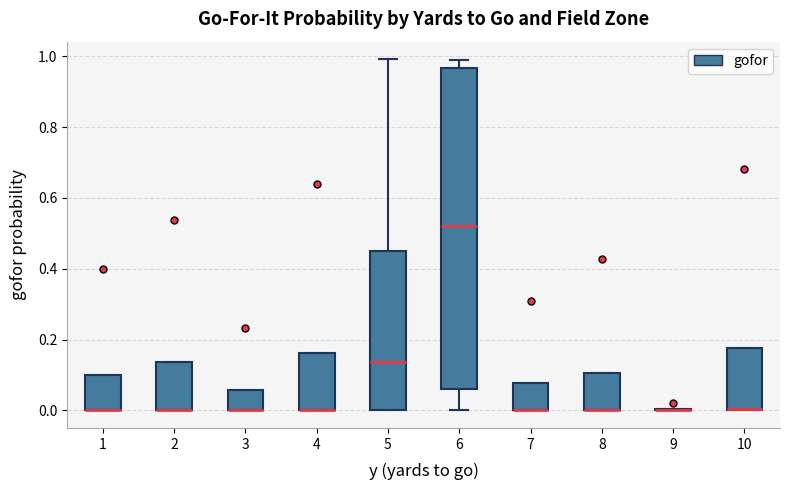

Reading left to right, read every box against the y-axis: the position of its median line, the range the box covers, and the ends of its whiskers. The values are not printed on the chart, so give them approximately, as read against the axis.

1: median 0.00 (drawn on the box's lower edge), box 0.00 to 0.10, whiskers 0.00 to 0.10
2: median 0.00 (drawn on the box's lower edge), box 0.00 to 0.14, whiskers 0.00 to 0.14
3: median 0.00 (drawn on the box's lower edge), box 0.00 to 0.06, whiskers 0.00 to 0.06
4: median 0.00 (drawn on the box's lower edge), box 0.00 to 0.16, whiskers 0.00 to 0.16
5: median 0.14, box 0.00 to 0.46, whiskers 0.00 to 1.00
6: median 0.52, box 0.06 to 0.96, whiskers 0.00 to 0.98
7: median 0.00 (drawn on the box's lower edge), box 0.00 to 0.08, whiskers 0.00 to 0.08
8: median 0.00 (drawn on the box's lower edge), box 0.00 to 0.10, whiskers 0.00 to 0.10
9: box collapsed to a line at 0.00, whiskers 0.00 to 0.00
10: median 0.00 (drawn on the box's lower edge), box 0.00 to 0.18, whiskers 0.00 to 0.18